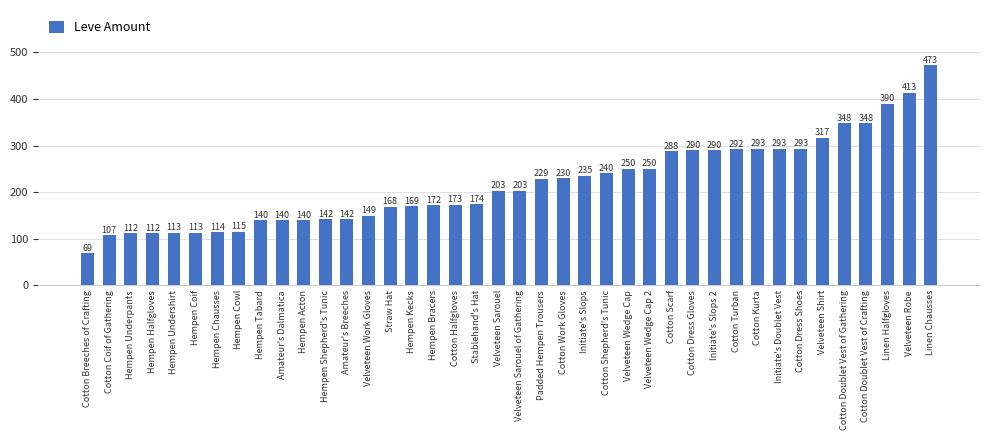

Count the number of categories in the chart.

40